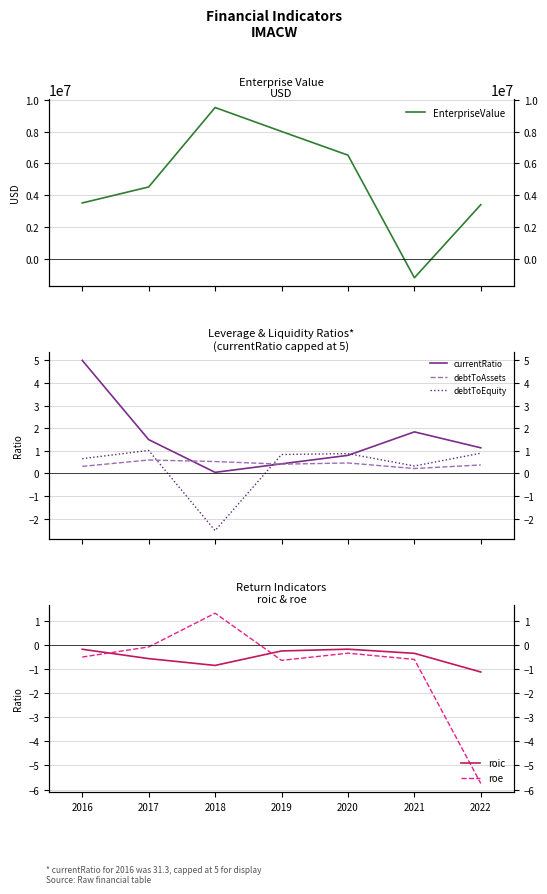

The roe series shows -0.9 at 2019. True or false?

False